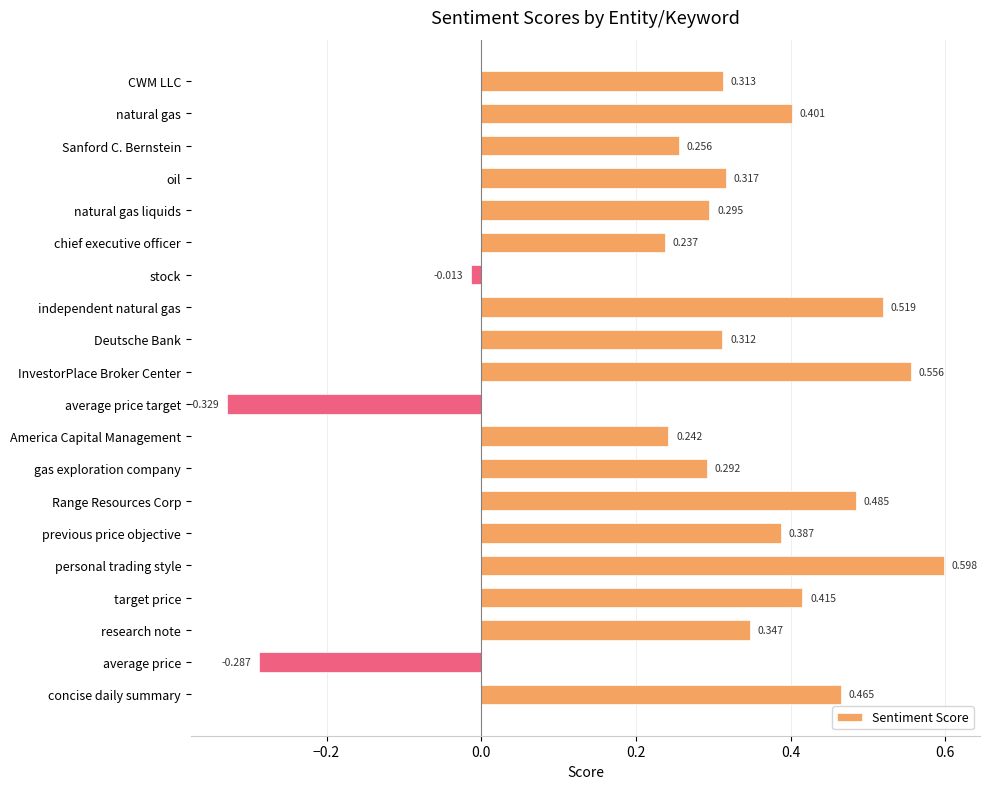

Which category has the lowest value across all series?

average price target